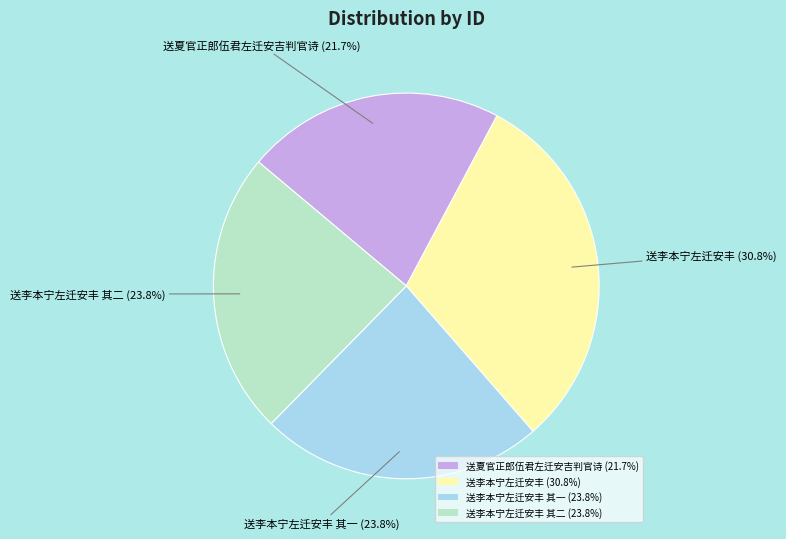

To the nearest percent, what is the difference between the largest and smallest slice percentages?

9%